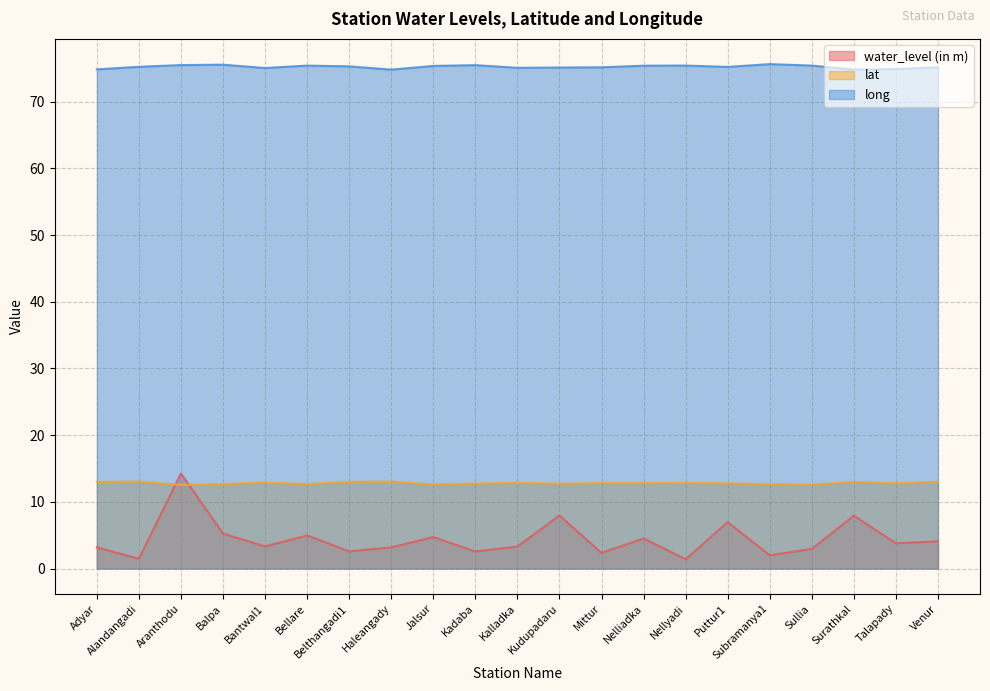

What is the difference between the second highest and minimum values in the water_level (in m) series?

6.6